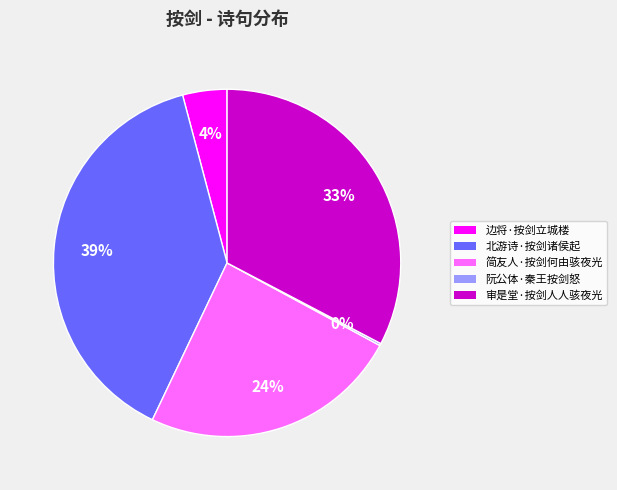

Do 审是堂·按剑人人骇夜光 and 边将·按剑立城楼 together represent more than half of the pie?

No